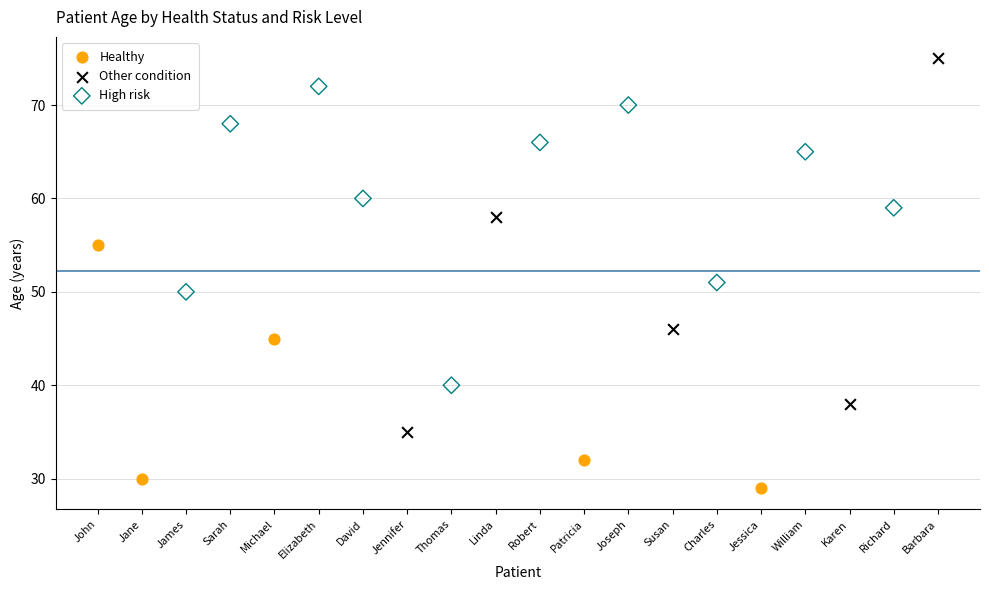

Which series has the widest spread of Y values?

Other condition